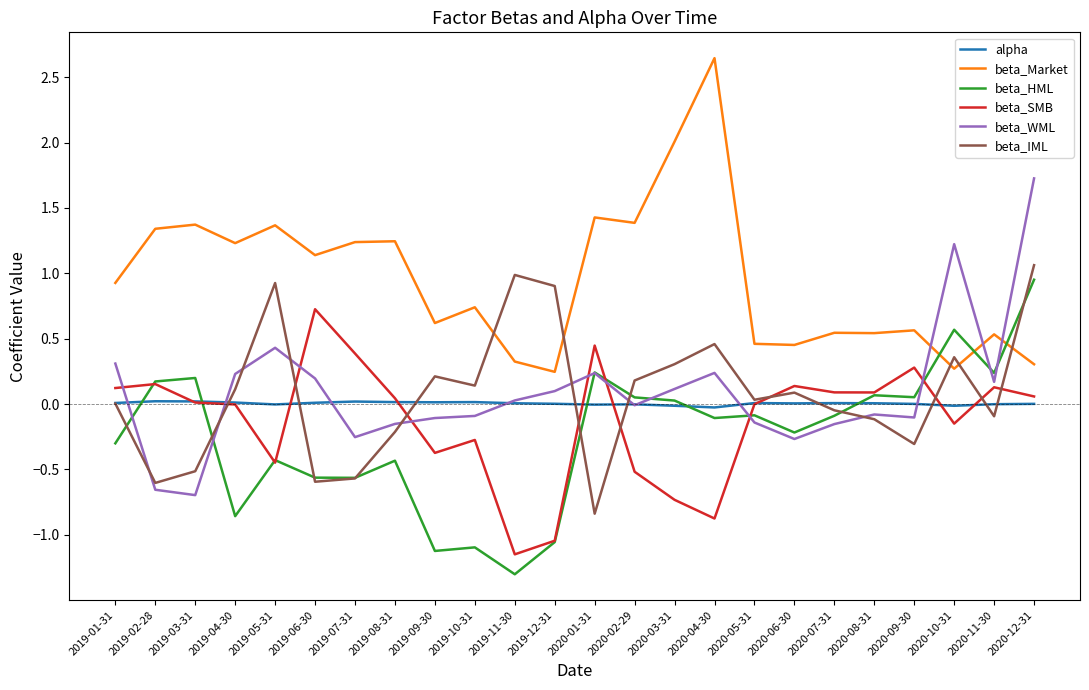

Between 2019-10-31 and 2020-11-30, which series saw the biggest shift?

beta_HML